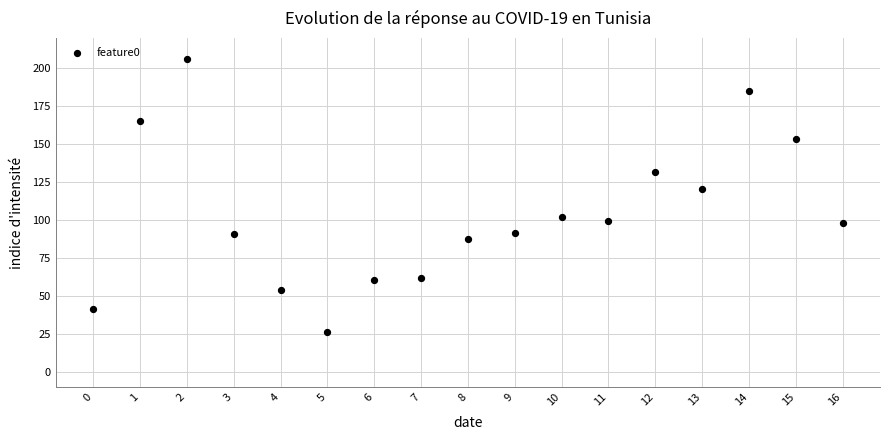

What is the range of Y values (max minus min)?

180.1